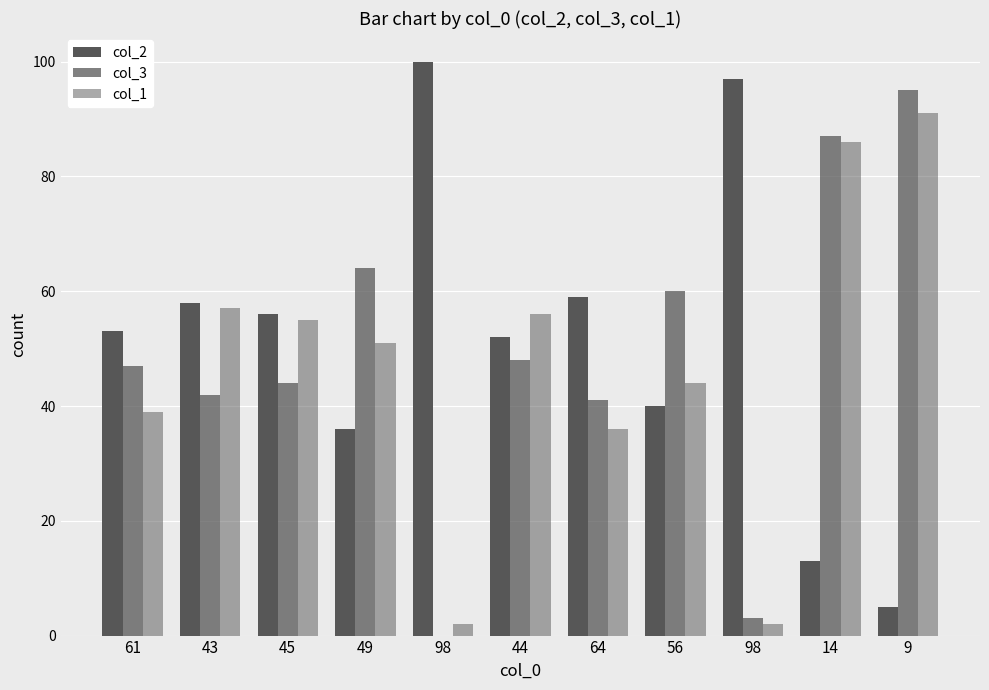

Reading right to left, extract all data points from this chart.

col_2: 9=5	14=13	98=97	56=40	64=59	44=52	98=100	49=36	45=56	43=58	61=53
col_3: 9=95	14=87	98=3	56=60	64=41	44=48	98=0	49=64	45=44	43=42	61=47
col_1: 9=91	14=86	98=2	56=44	64=36	44=56	98=2	49=51	45=55	43=57	61=39